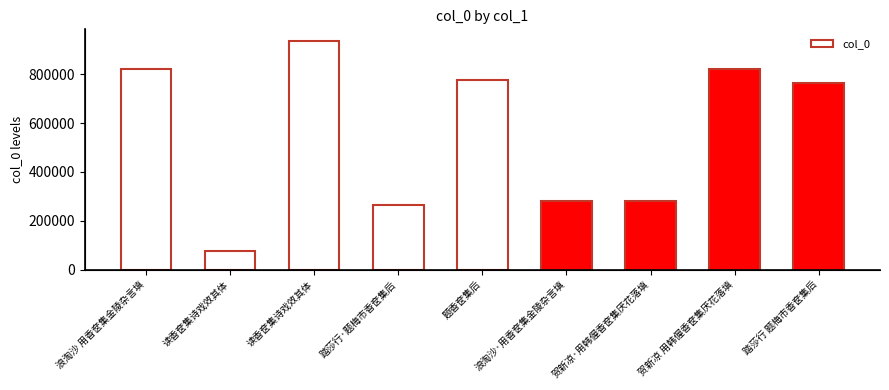

Count the number of values greater than 764563.

4